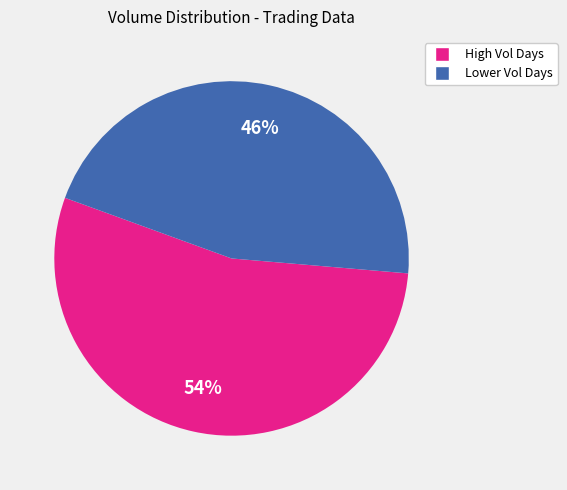

To the nearest percent, what is the average slice percentage?

50%